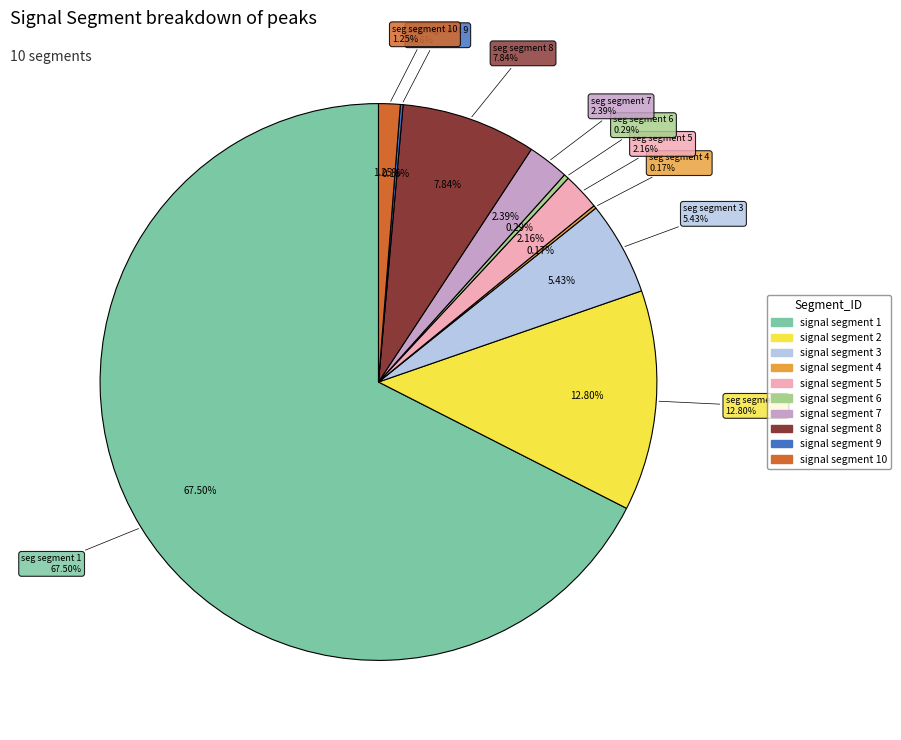

How many segments does this pie chart have?

10